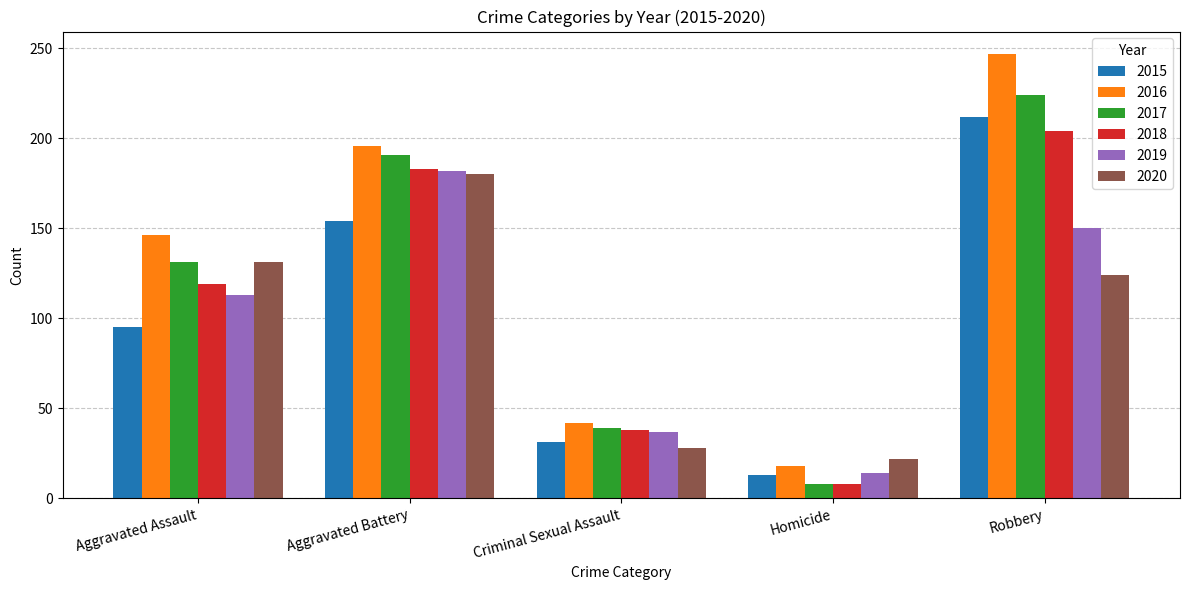

Reading left to right, extract all data points from this chart.

2015: 95	154	31	13	212
2016: 146	196	42	18	247
2017: 131	191	39	8	224
2018: 119	183	38	8	204
2019: 113	182	37	14	150
2020: 131	180	28	22	124